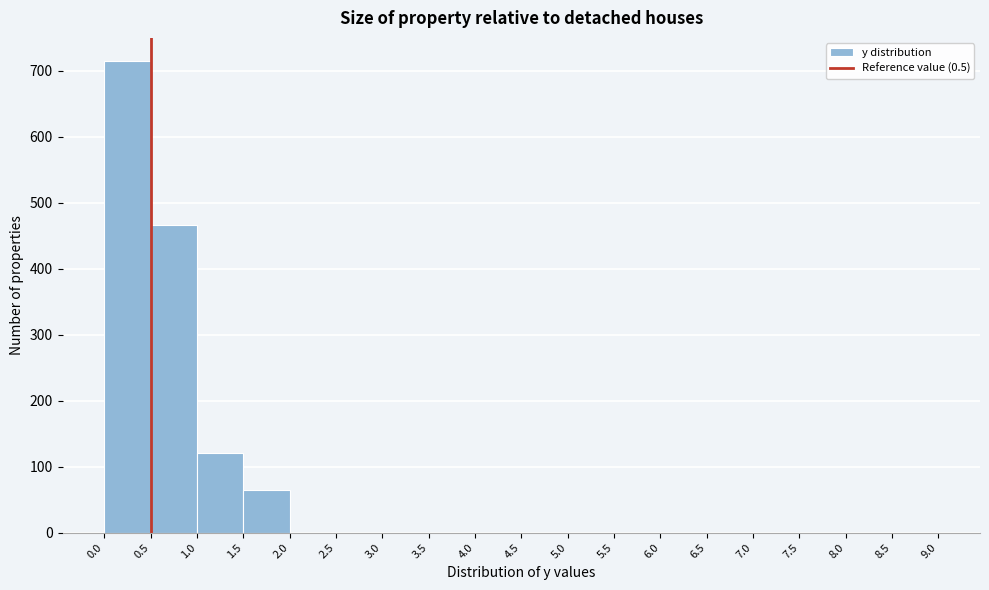

Reading left to right, transcribe this chart: for each bar, give the range it covers on the x-axis and its height. The values are not printed on the chart, so give them approximately, as read against the axis.

0.0 to 0.5: 710
0.5 to 1.0: 470
1.0 to 1.5: 120
1.5 to 2.0: 70
2.0 to 2.5: 0
2.5 to 3.0: 0
3.0 to 3.5: 0
3.5 to 4.0: 0
4.0 to 4.5: 0
4.5 to 5.0: 0
5.0 to 5.5: 0
5.5 to 6.0: 0
6.0 to 6.5: 0
6.5 to 7.0: 0
7.0 to 7.5: 0
7.5 to 8.0: 0
8.0 to 8.5: 0
8.5 to 9.0: 0